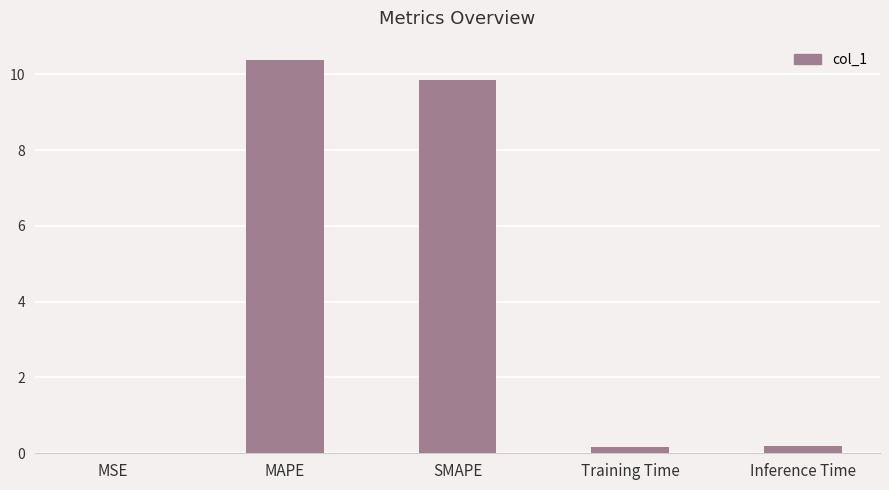

Between Training Time and SMAPE, which is larger?

SMAPE